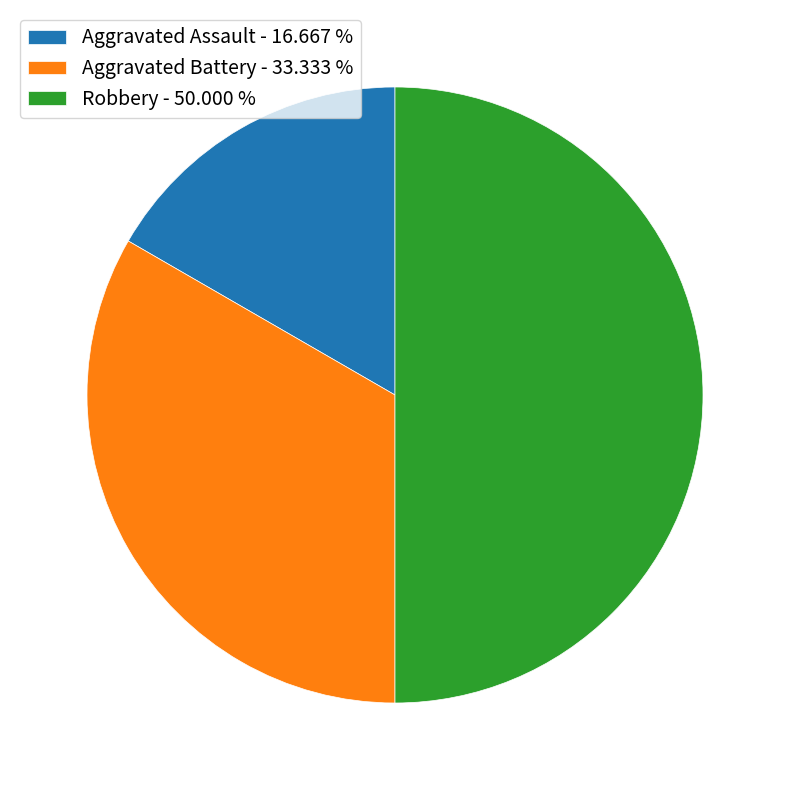

Which slice is the smallest?

Aggravated Assault